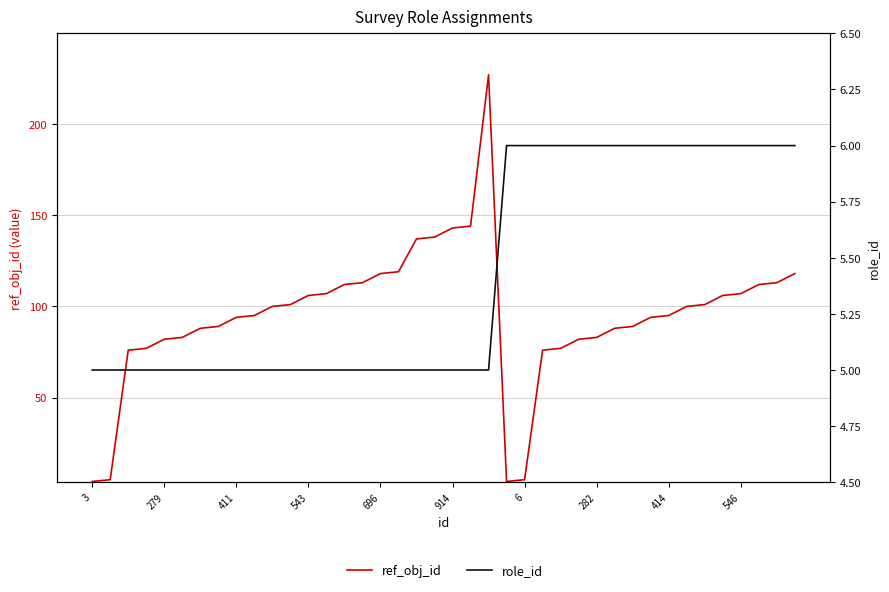

What is the sum of the role_id values at 414 and 35?

11